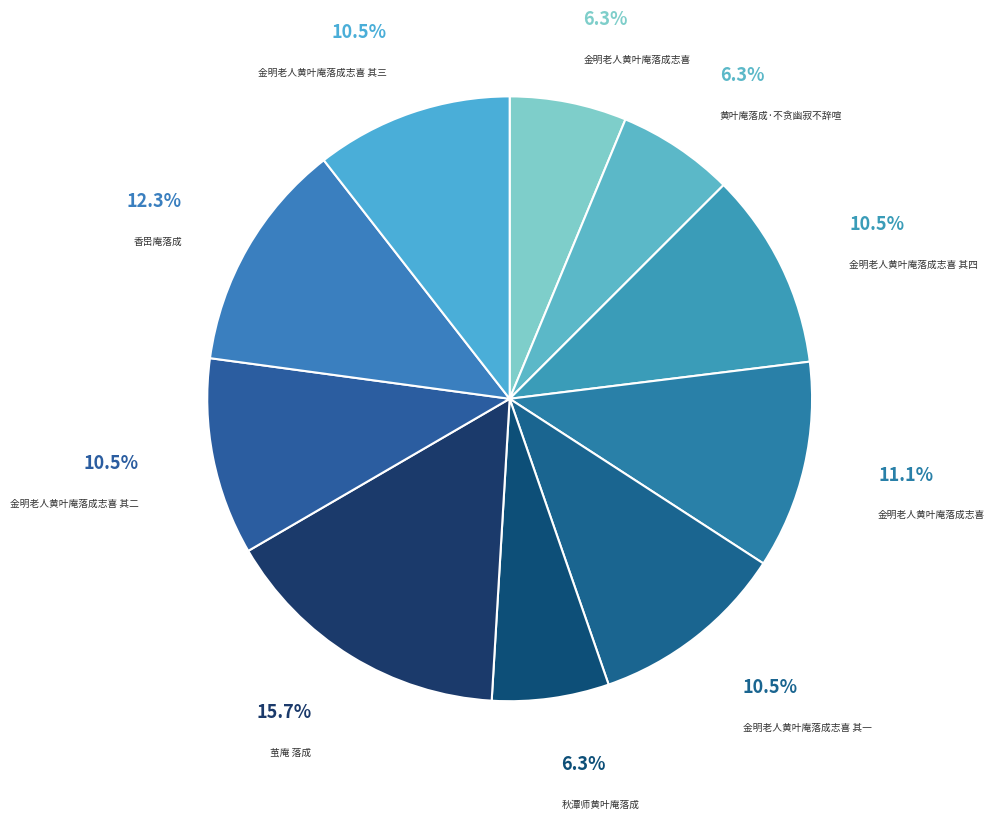

Which category has the biggest portion of the pie?

茧庵 落成